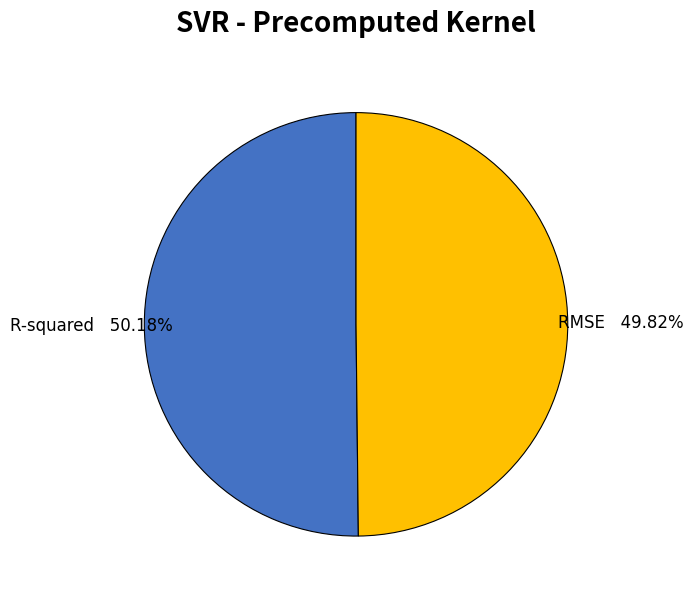

Is there a majority slice in this chart?

Yes